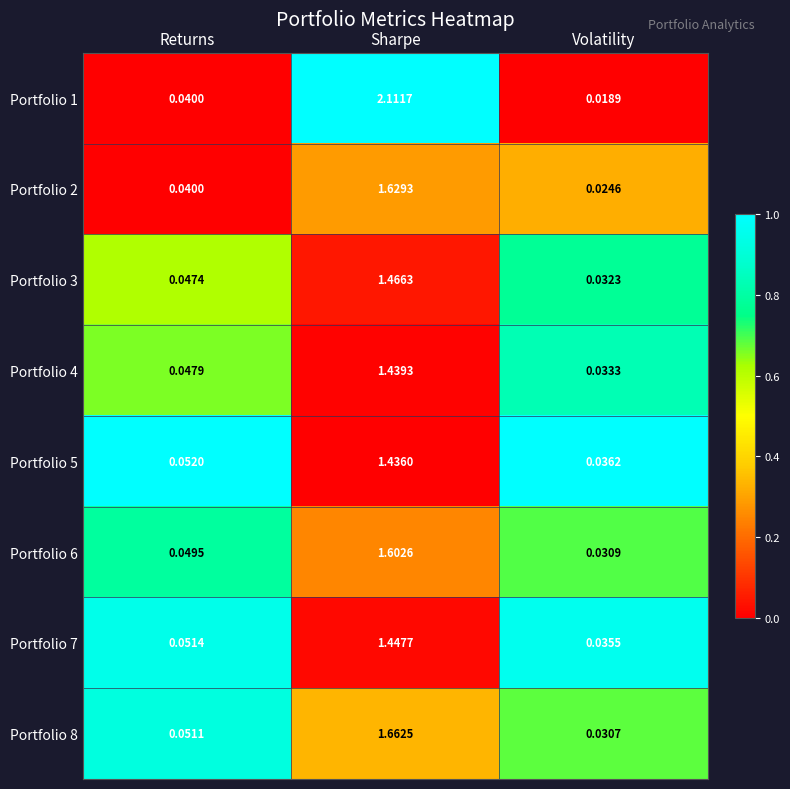

At which label does Portfolio 4 reach its minimum?

Volatility